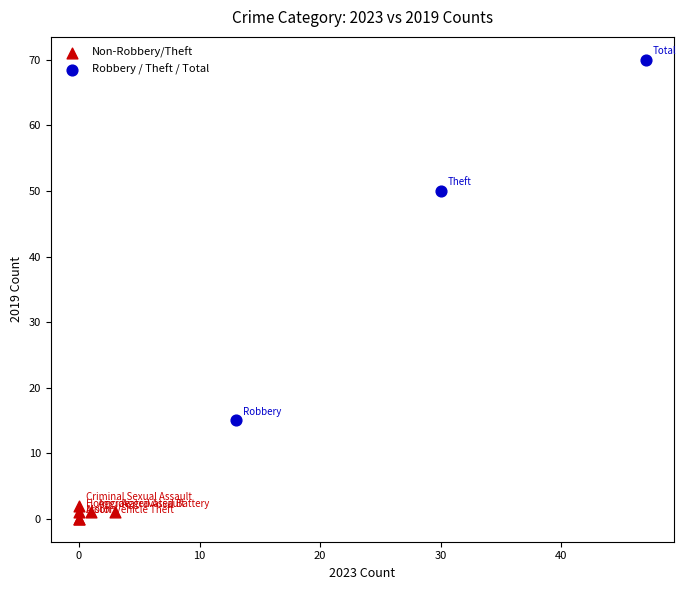

What are all the series names shown in the legend?

Non-Robbery/Theft, Robbery / Theft / Total